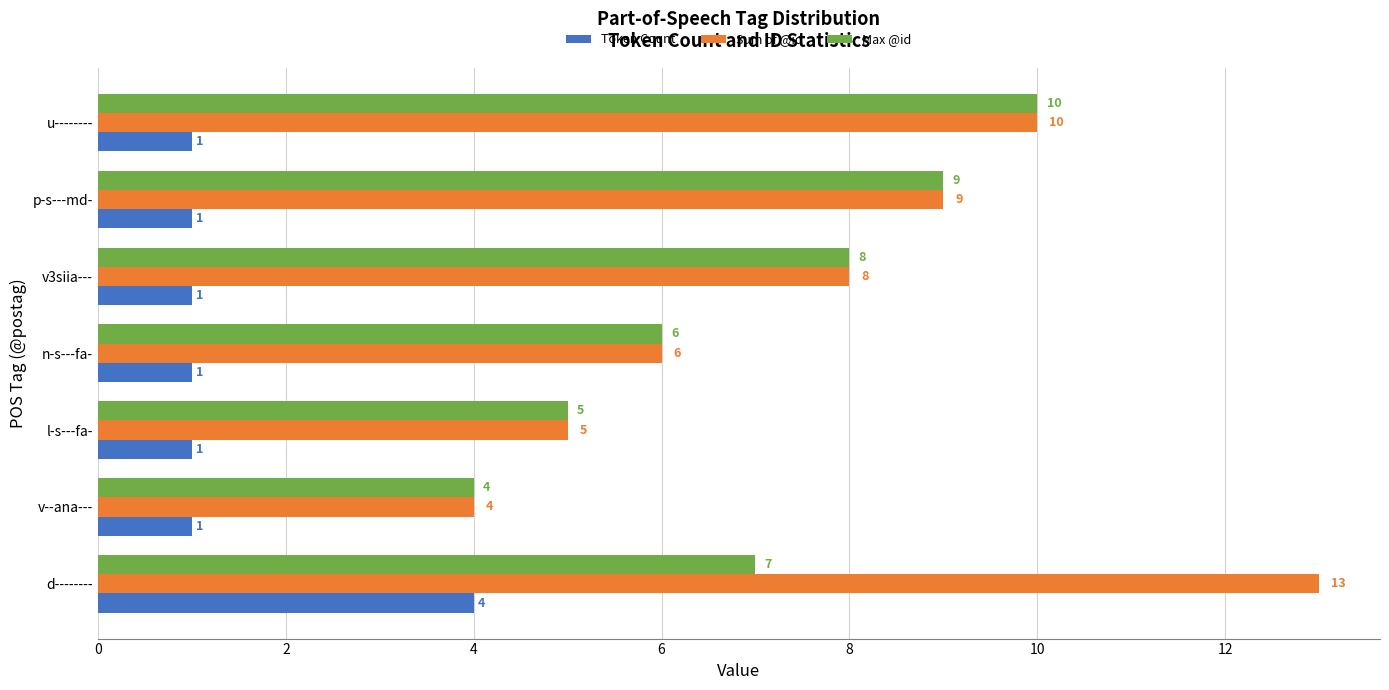

What is the average value of the Sum of @id series?

8